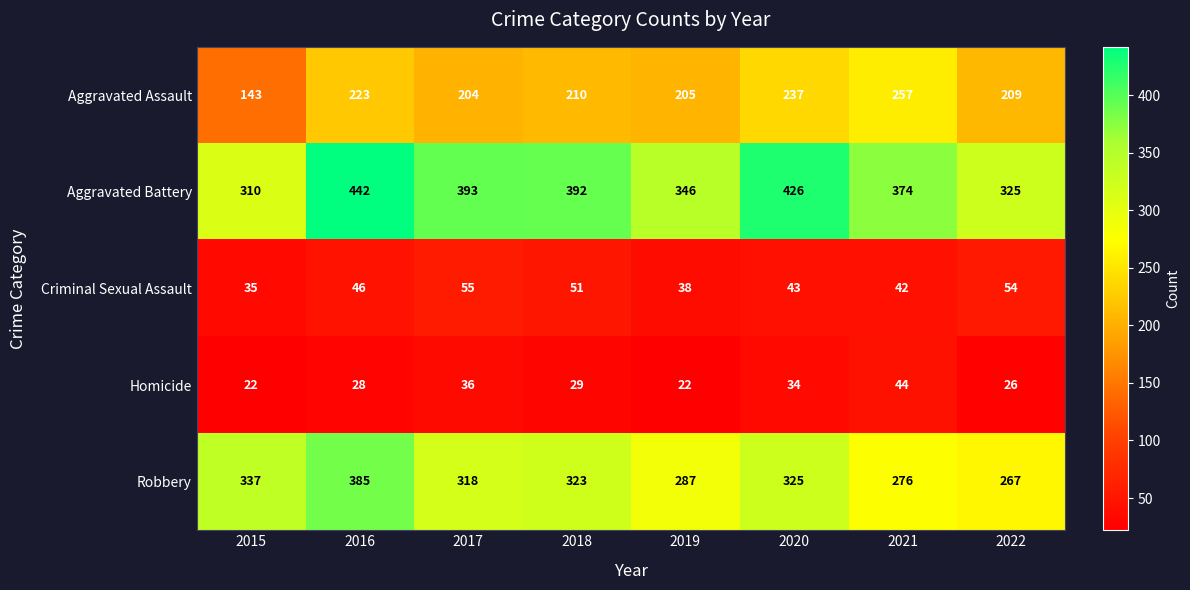

The value of Aggravated Battery at 2022 is 423. True or false?

False